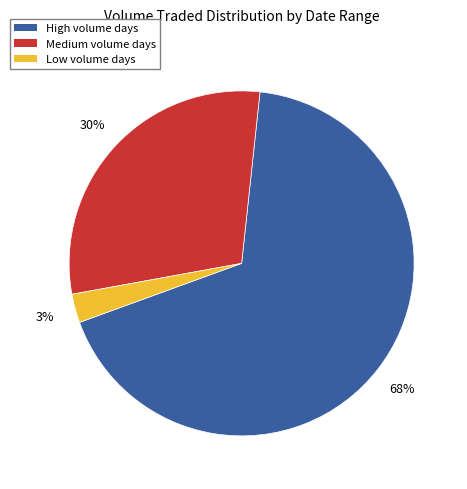

To the nearest percent, what is the average slice percentage?

33%